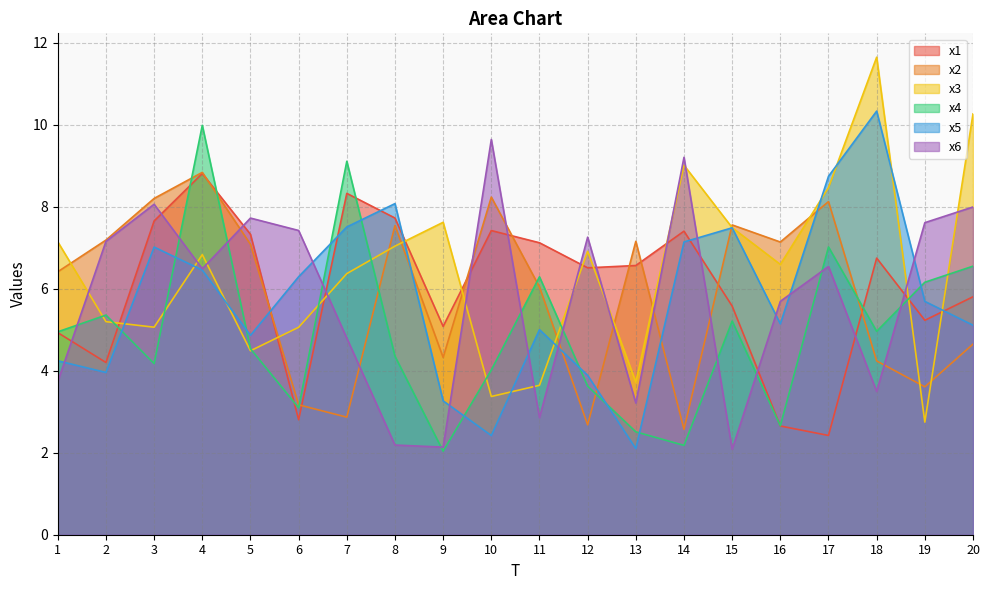

How many distinct data groups are displayed?

6